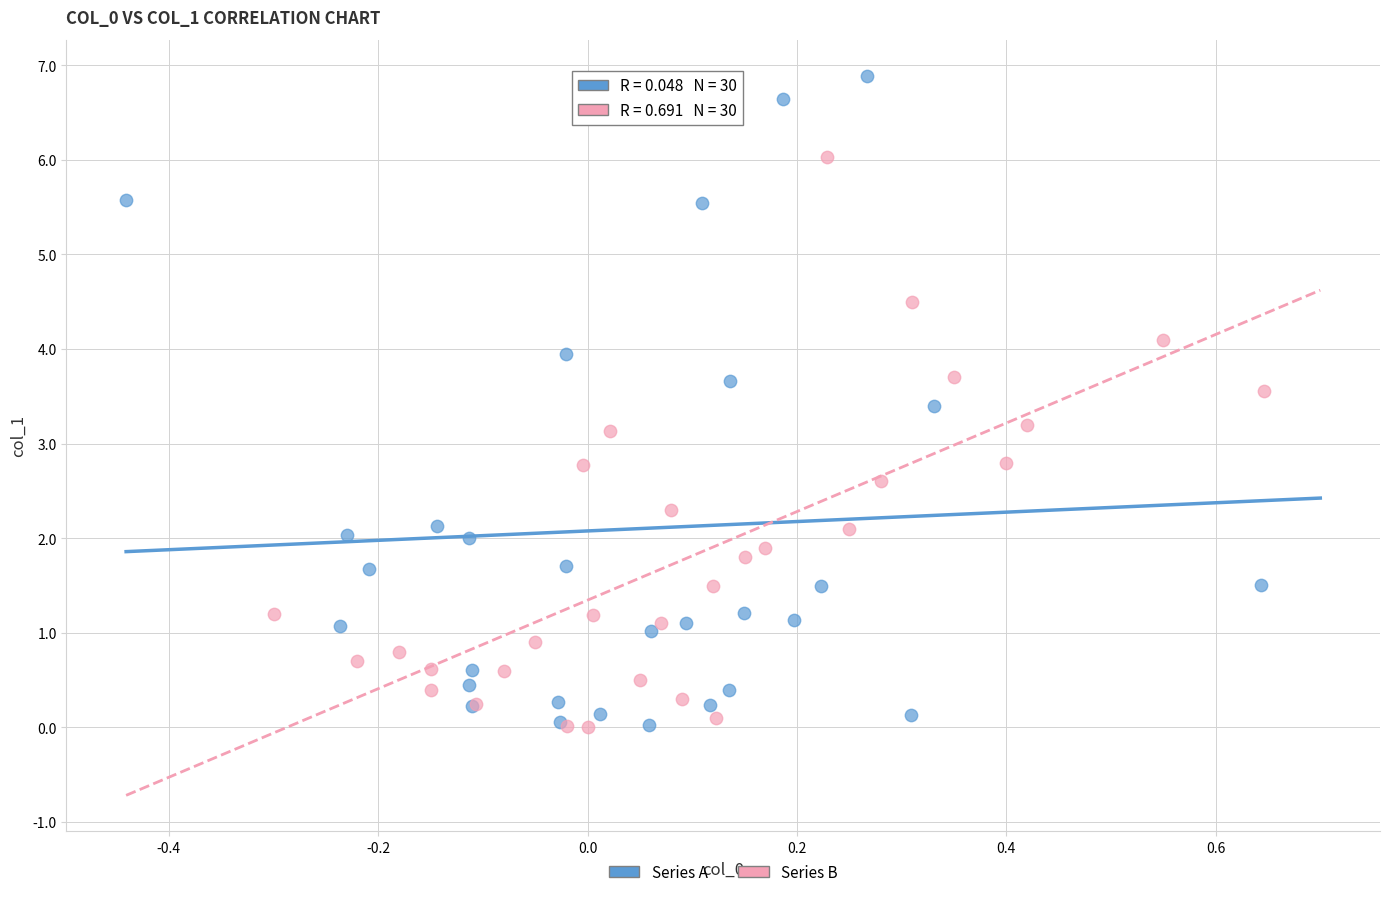

Which series has the largest Y range (max minus min)?

Series A